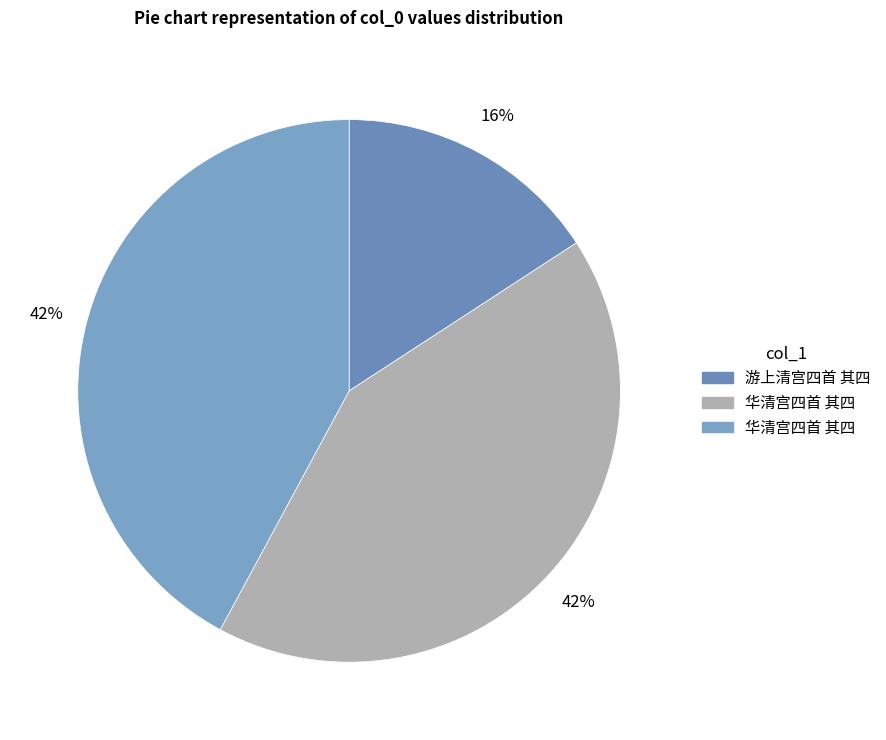

Count the number of slices in the pie.

3